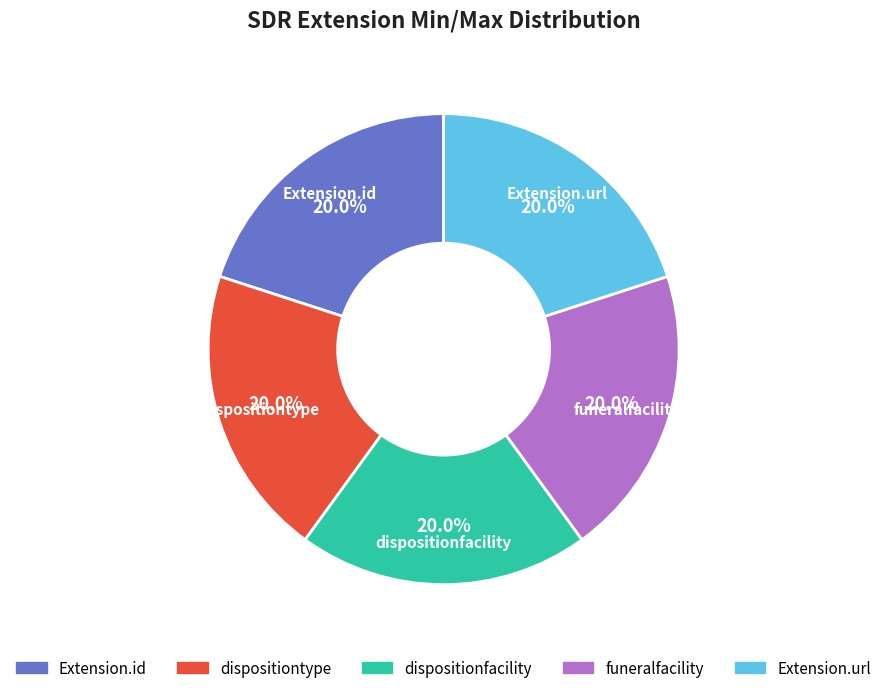

Does any single category account for the majority?

No